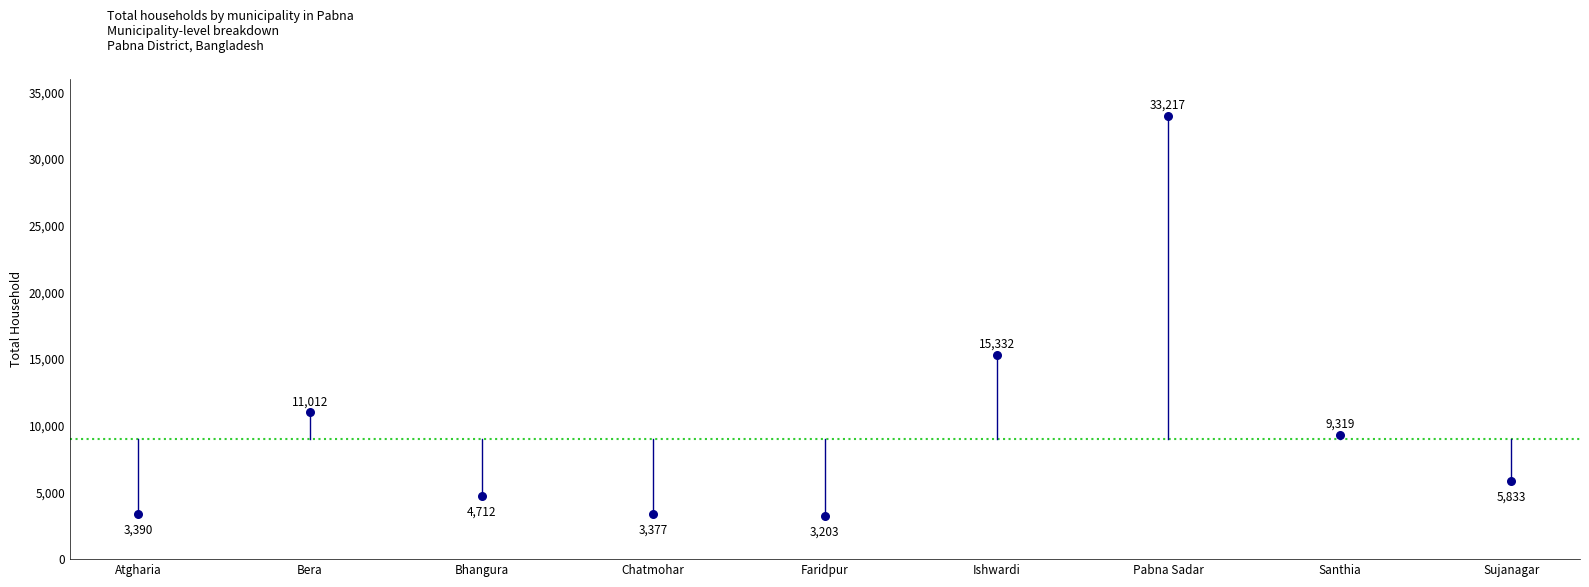

What is the average Y value?

9933